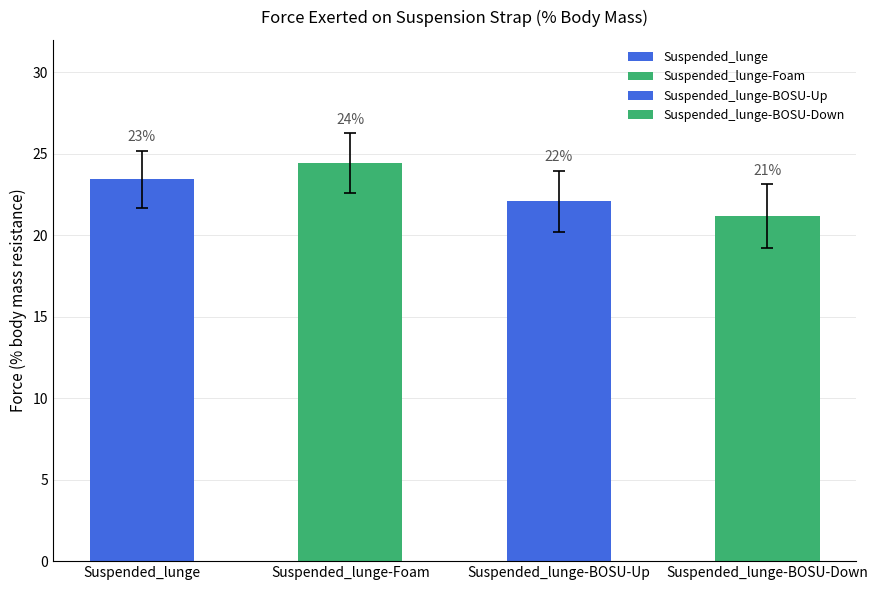

At which label does Suspended_lunge reach its peak?

Suspended_lunge-Foam